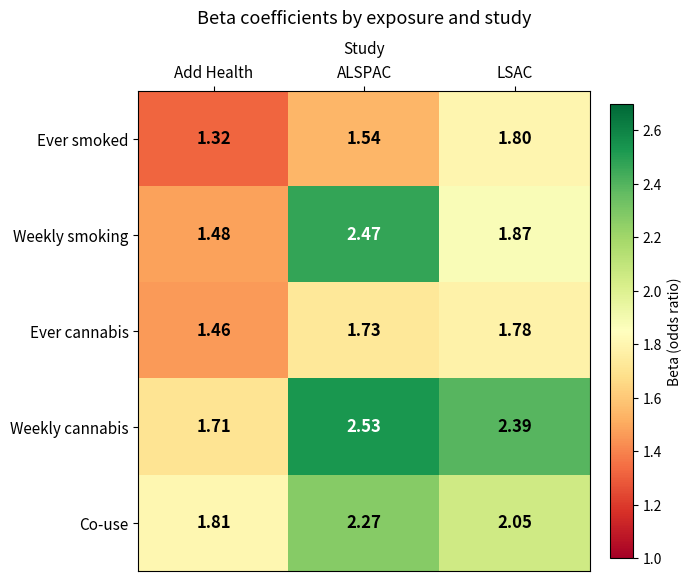

Which series has the widest spread of values?

Weekly smoking